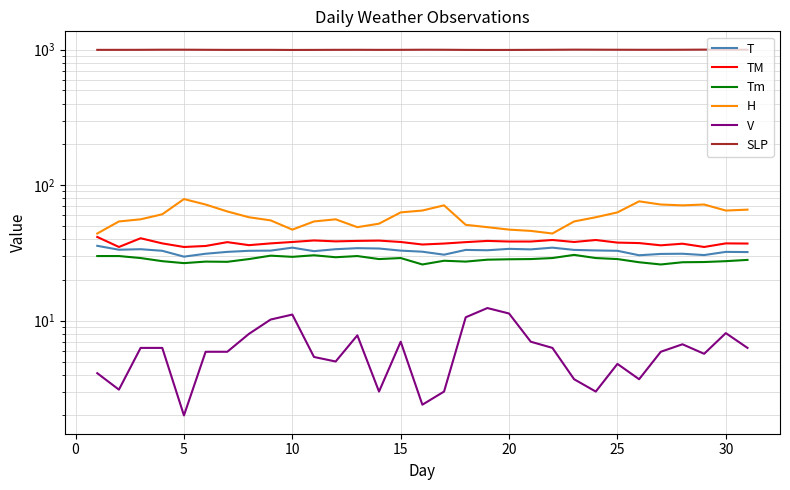

What is the total value across all series at 20?

1169.8